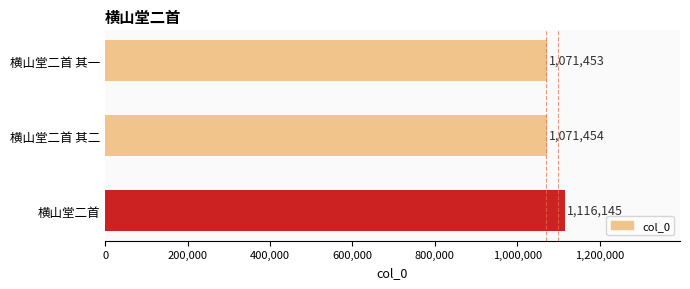

What is the label of the 1st bar from the top?

横山堂二首 其一